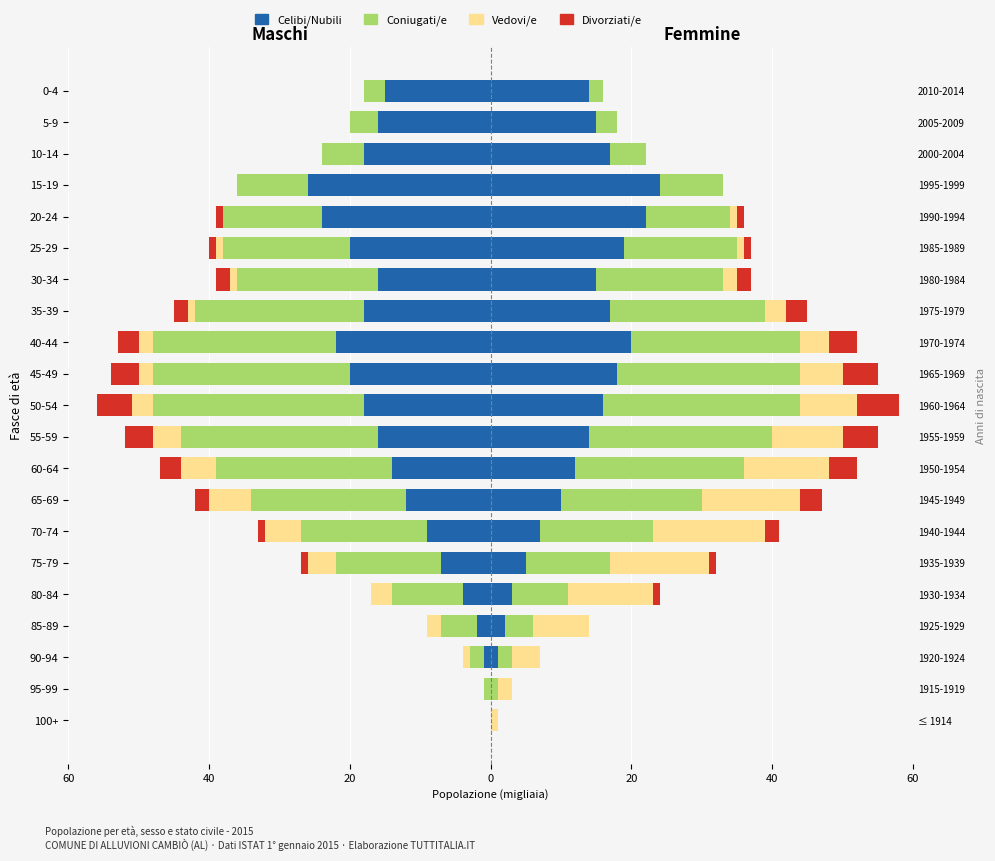

What is the difference between the maximum and minimum values in the Vedovi/e series?

6